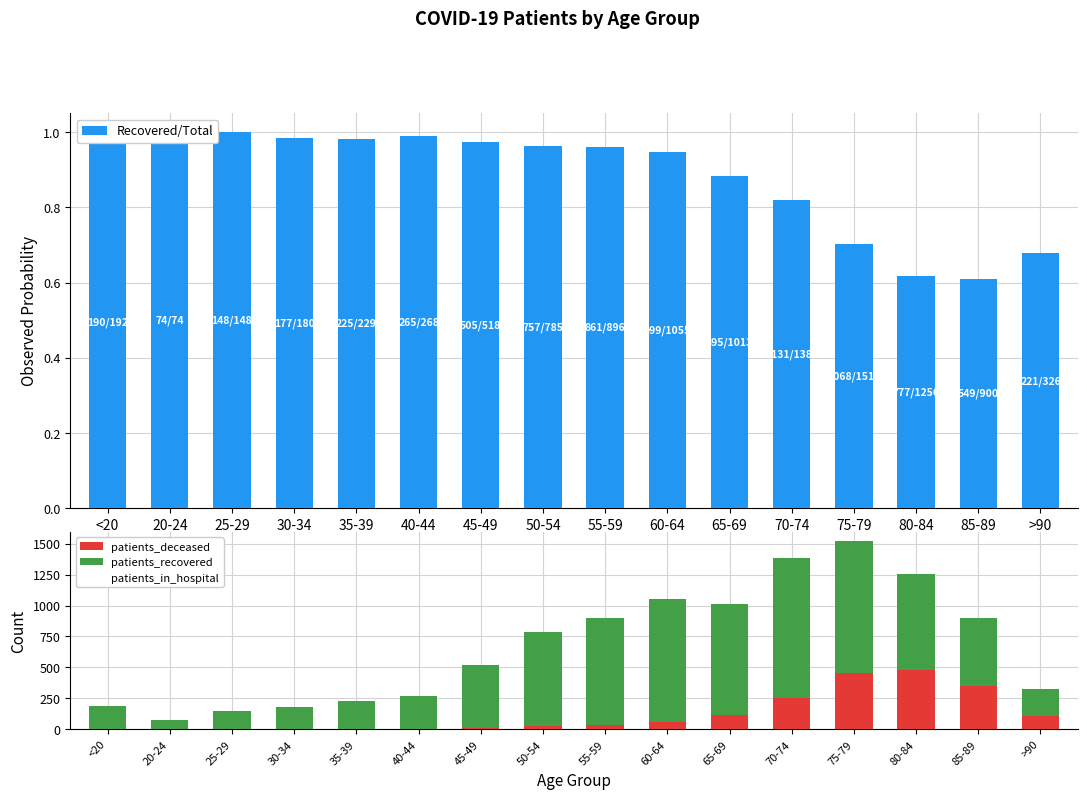

What is the minimum value for Recovered/Total?

0.6